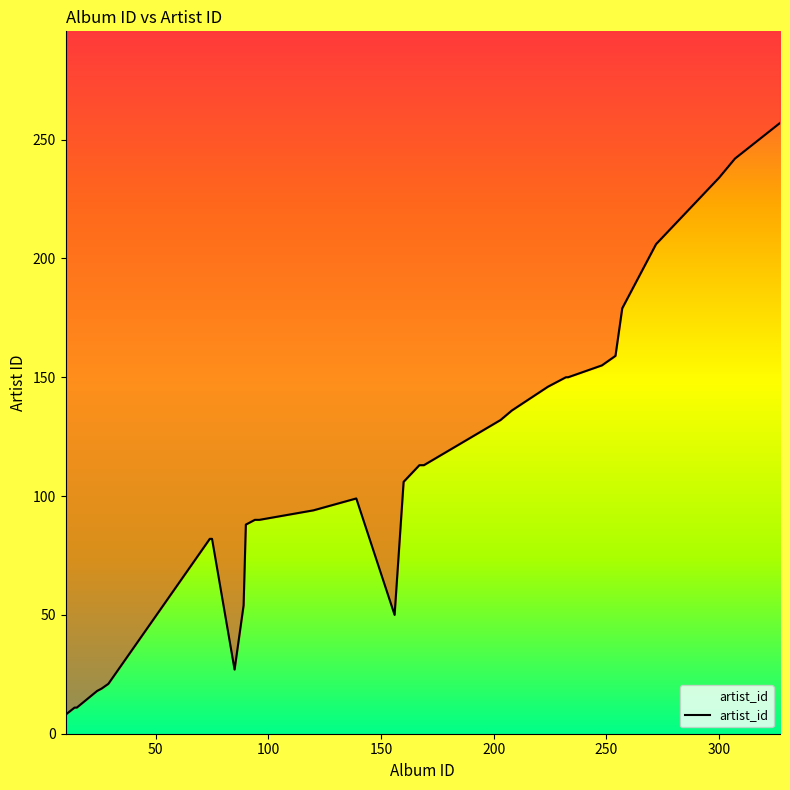

Reading left to right, what are all the values shown in this chart?

8	11	11	18	19	21	82	82	27	54	88	90	90	90	94	99	50	106	113	113	113	132	136	146	150	150	155	159	179	206	207	211	212	219	230	231	234	242	251	257